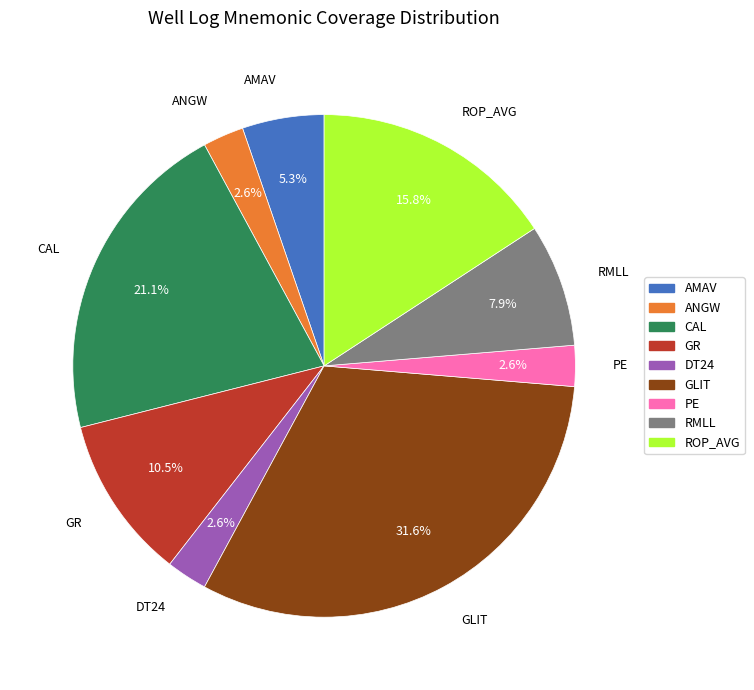

Which category has the biggest portion of the pie?

GLIT